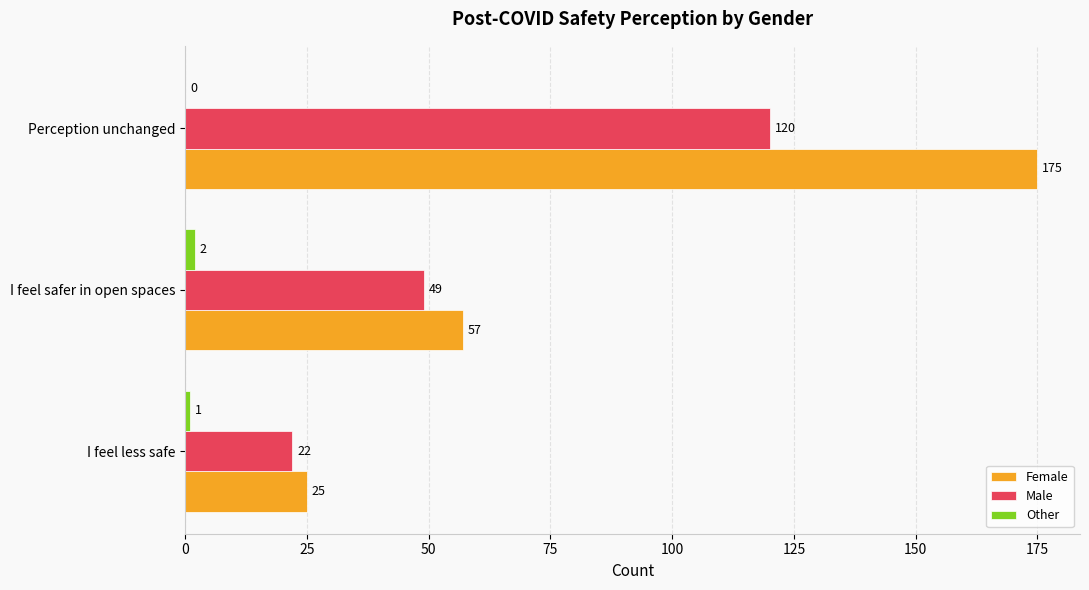

Which series has the largest total across all categories?

Female